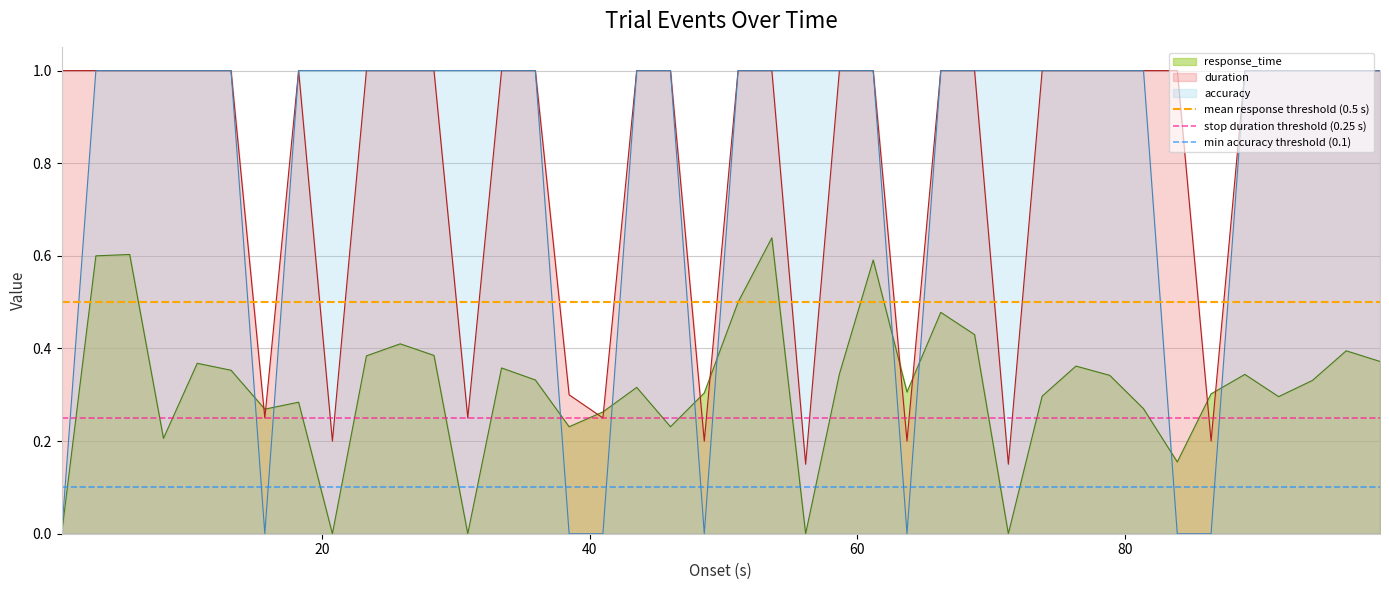

What is the highest value of the duration series?

1.0